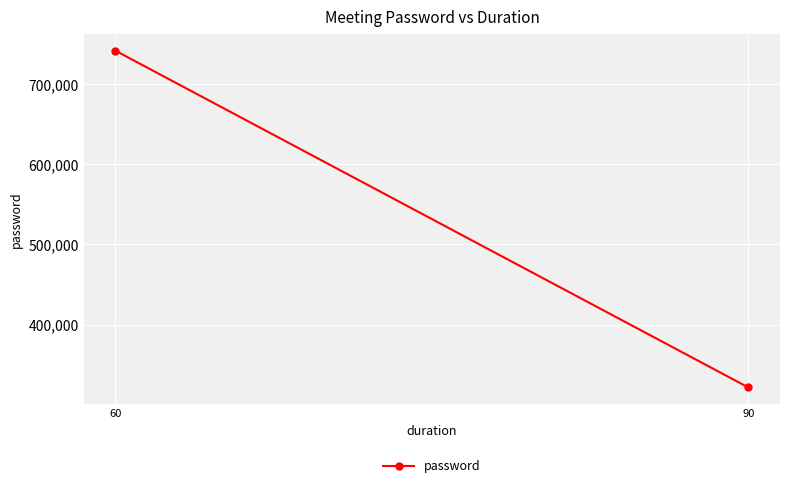

Rank the categories by value from highest to lowest.

60, 90